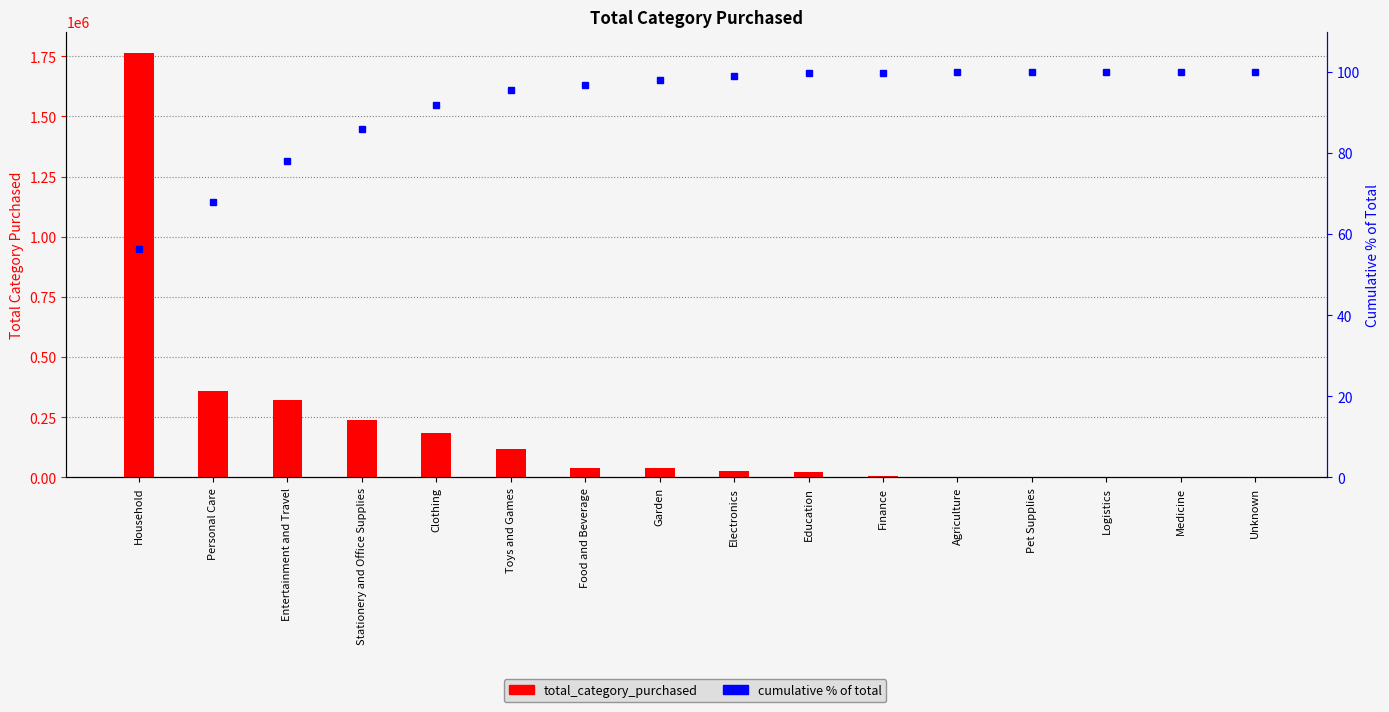

What are all the series names shown in the legend?

total_category_purchased, cumulative % of total